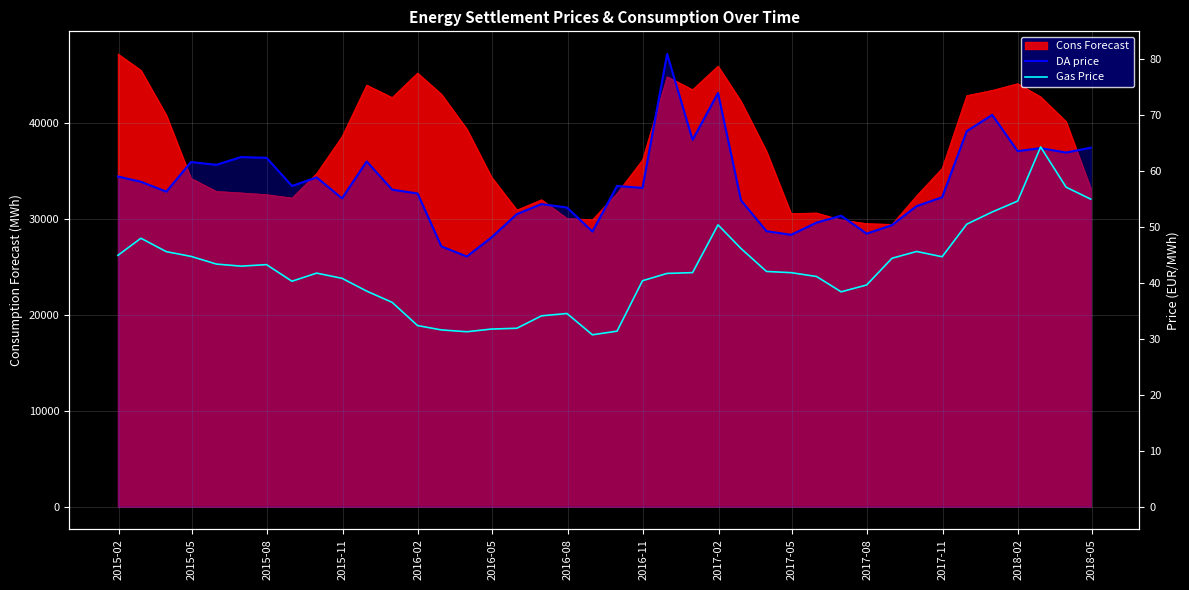

True or false: DA price has a value of 84.7 at 33.

False